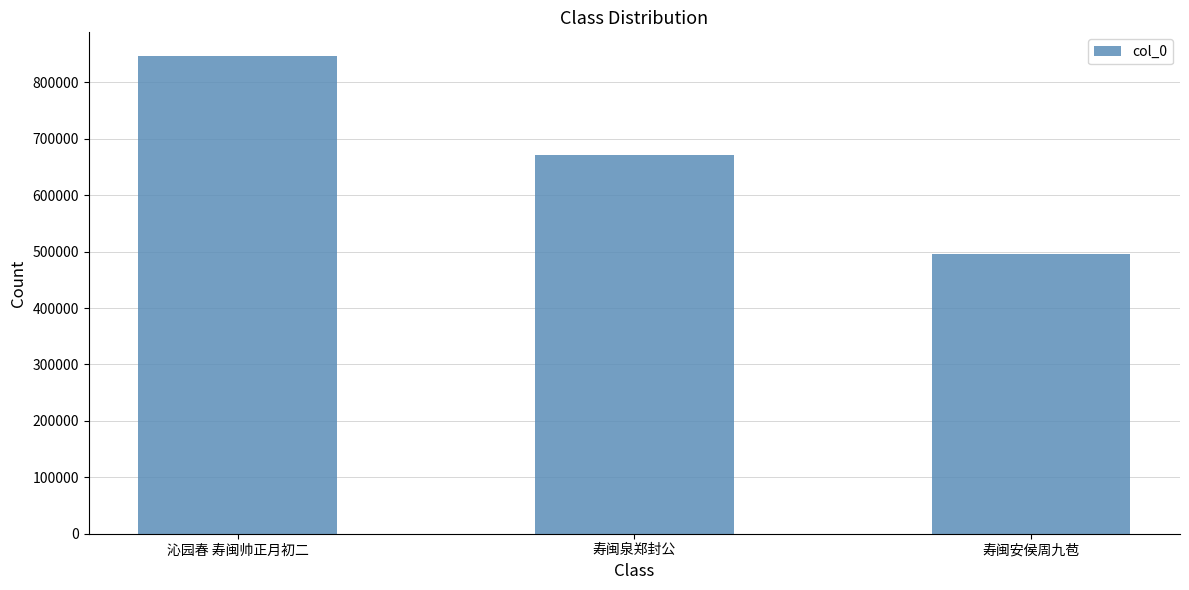

What is the label of the 1st bar from the left?

沁园春 寿闽帅正月初二